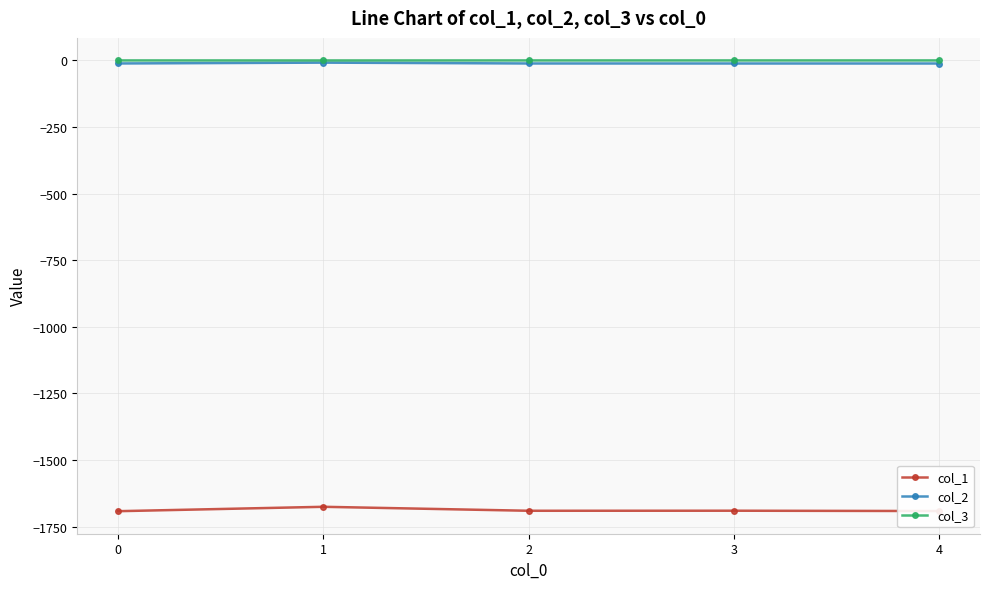

Is the value of col_1 at 1 greater than the value of col_2 at 1?

No